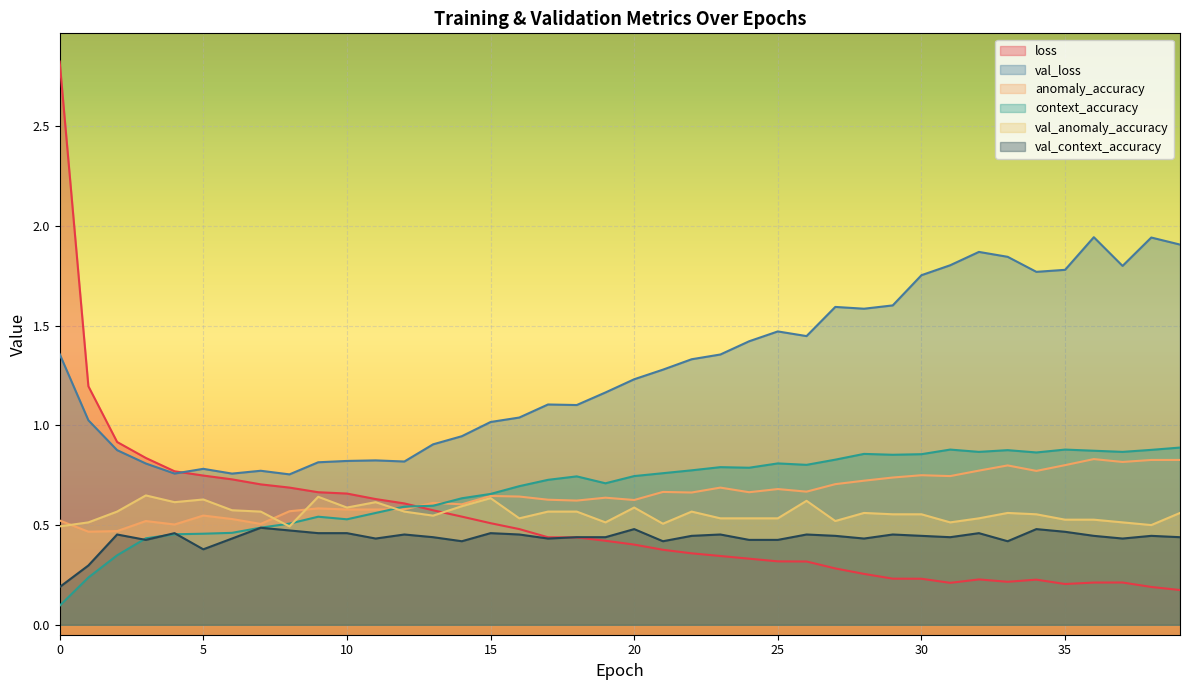

Which series has the largest range (max minus min)?

loss